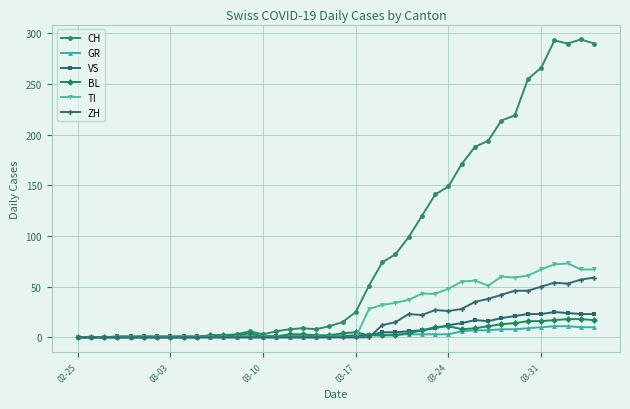

What is the greatest value displayed?

294